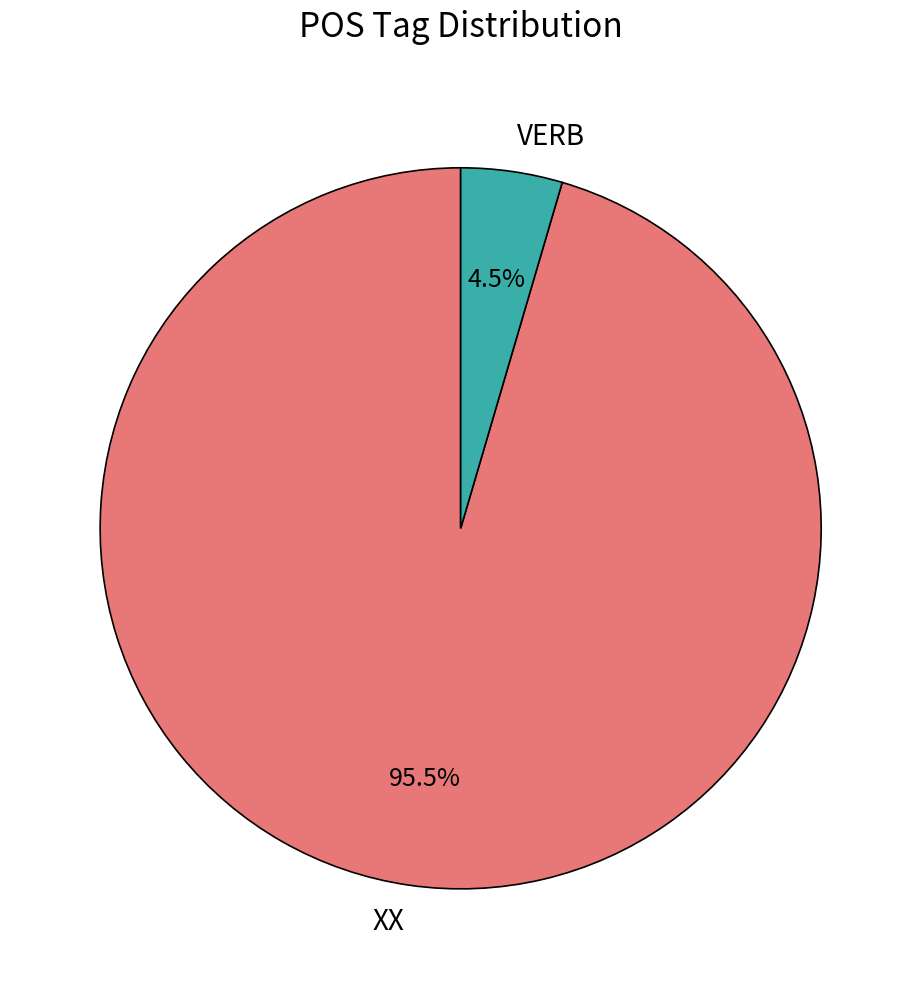

Between VERB and XX, which is larger?

XX